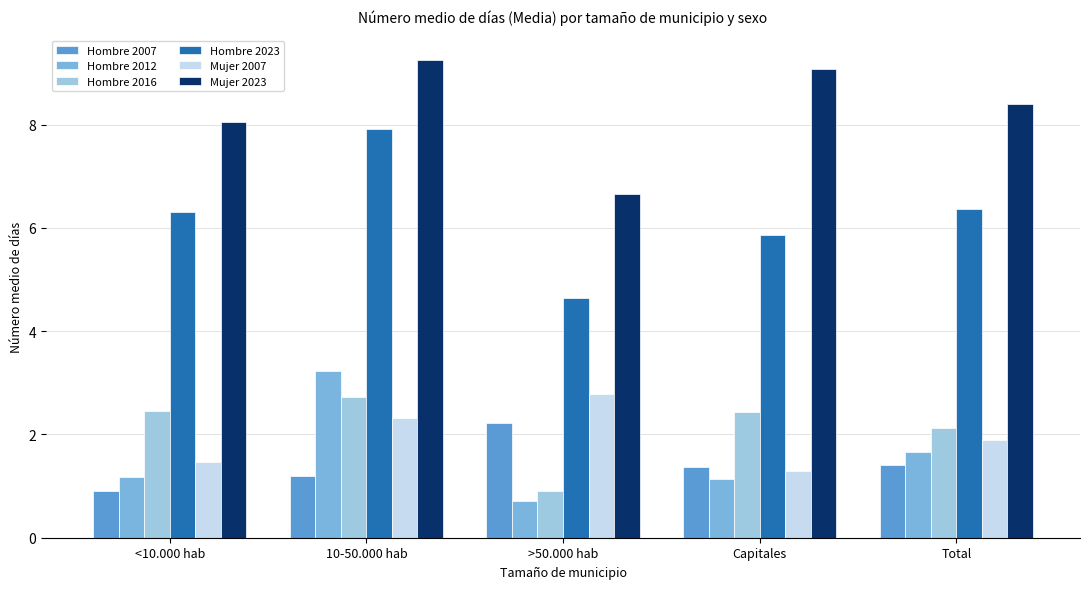

Which category has the highest value in the Hombre 2012 series?

10-50.000 hab